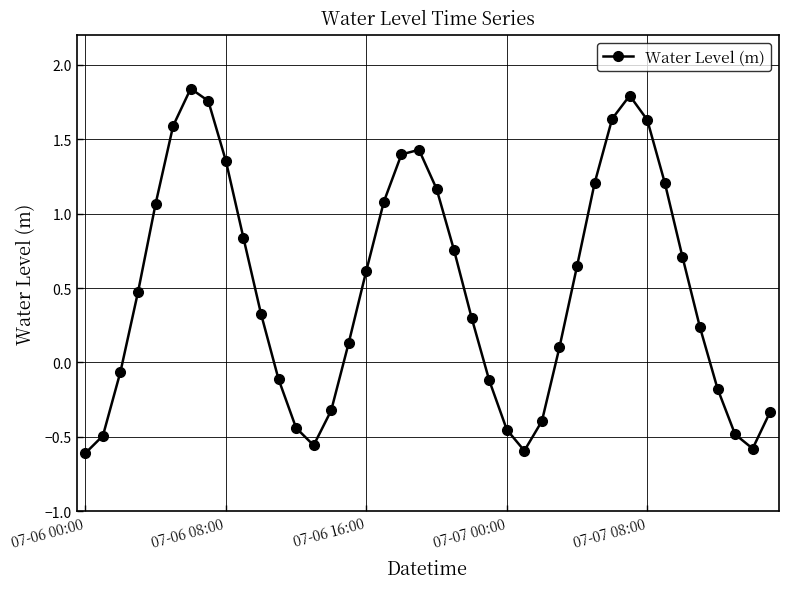

What is the sum of all values?

19.6